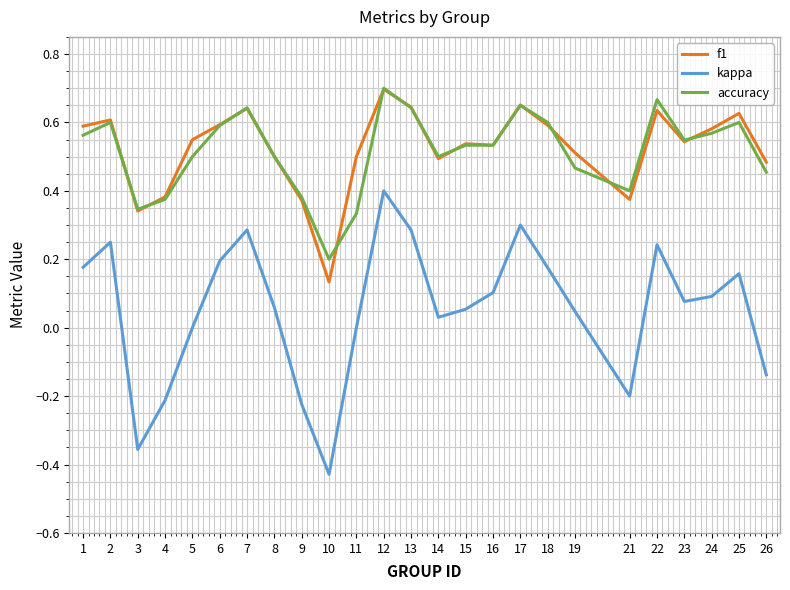

True or false: accuracy has a value of 0.3 at 24.

False